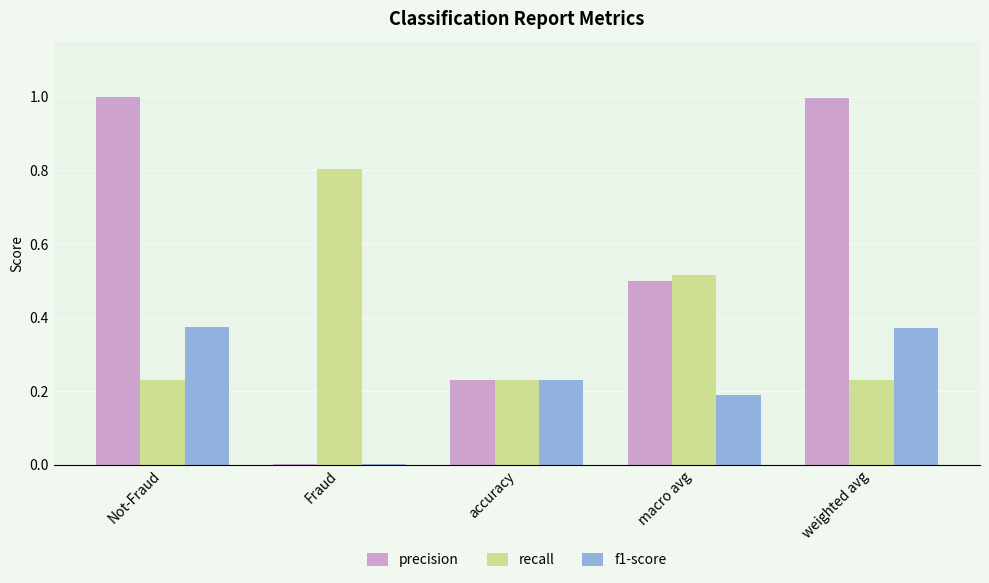

What is the sum of all recall values?

2.0